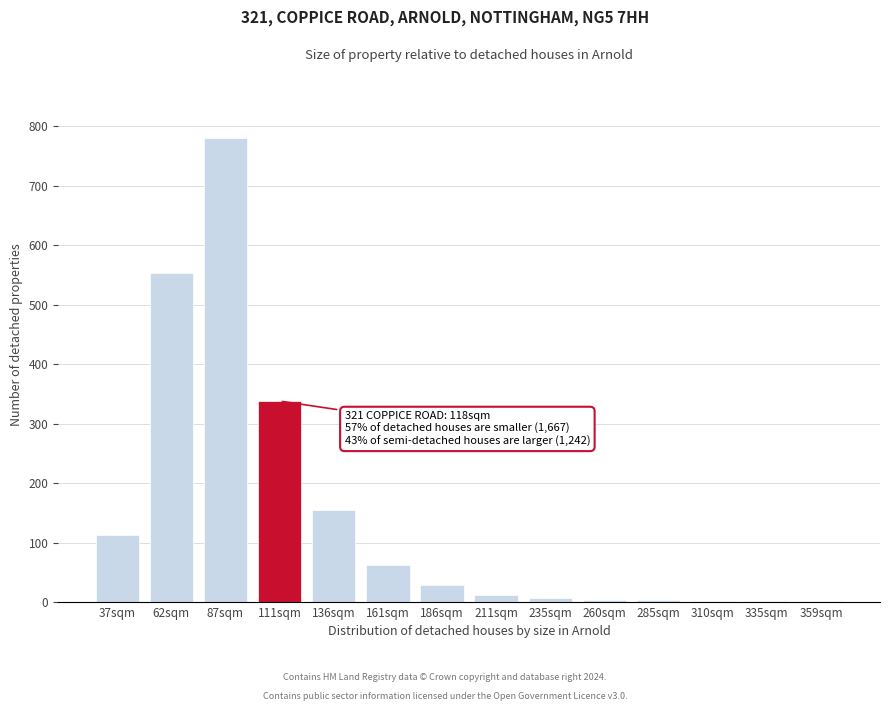

Which has a higher value, 87sqm or 62sqm?

87sqm